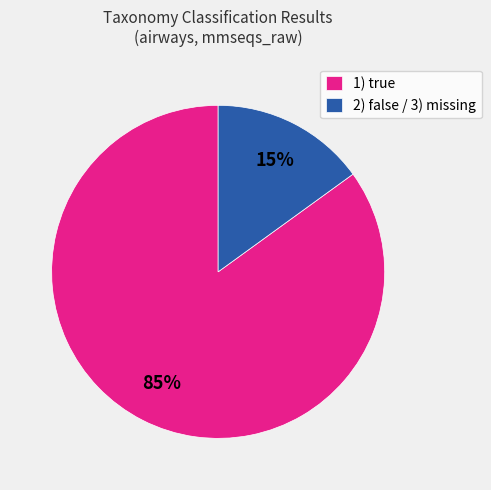

Which category has the biggest portion of the pie?

1) true